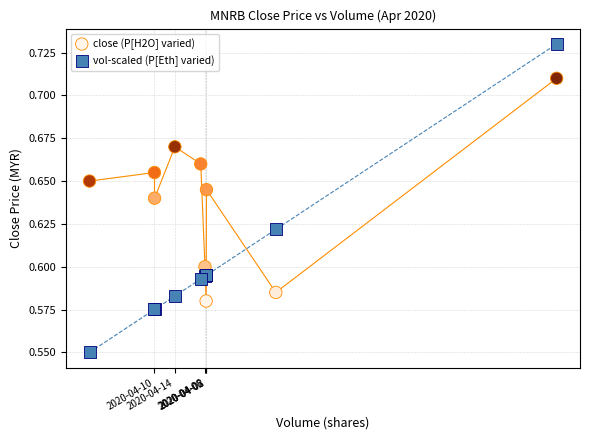

What is the X range (max minus min) for the scatter plot?

3611900.0